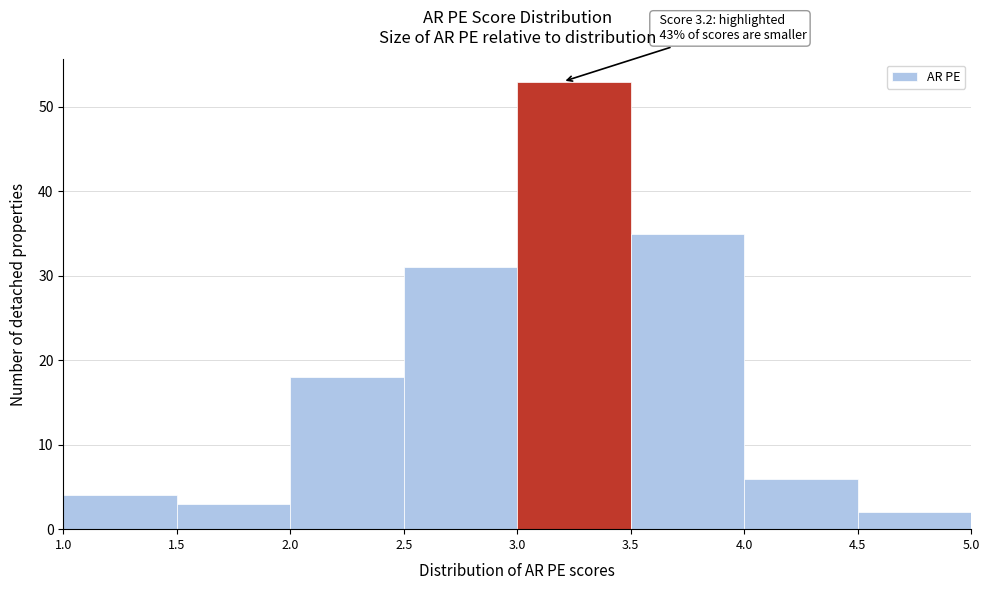

Which range on the x-axis has the tallest bar?

3.0 to 3.5